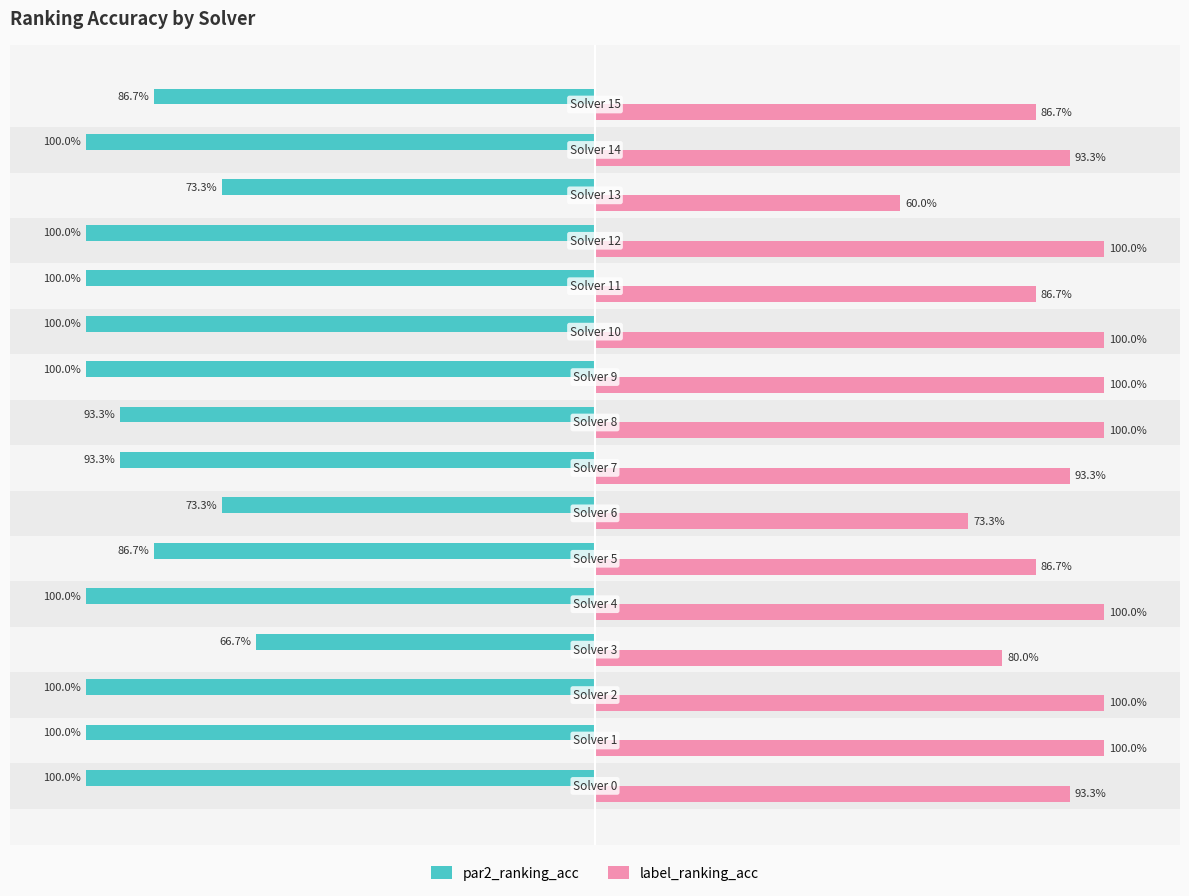

The value of label_ranking_acc at −0.5 is 0.5. True or false?

False